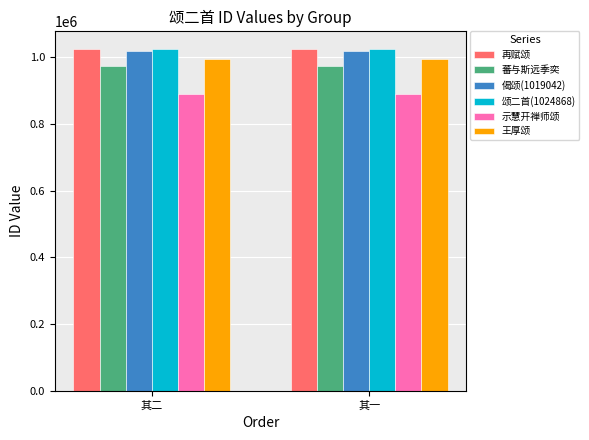

What is the smallest value displayed?

890480